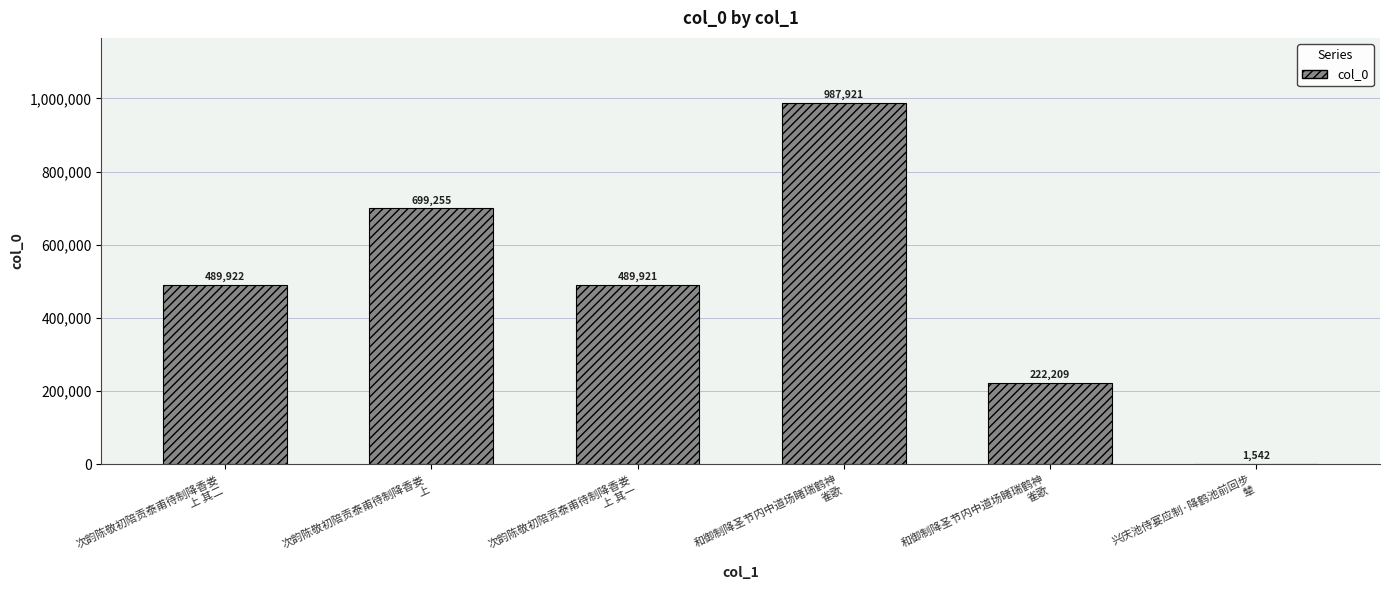

List the labels in order of value, smallest first.

兴庆池侍宴应制·降鹤池前回步
辇, 和御制降圣节内中道场睹瑞鹤神
雀歌, 次韵陈敬初陪贡泰甫待制降香娄
上 其一, 次韵陈敬初陪贡泰甫待制降香娄
上 其二, 次韵陈敬初陪贡泰甫待制降香娄
上, 和御制降圣节内中道场睹瑞鹤神
雀歌